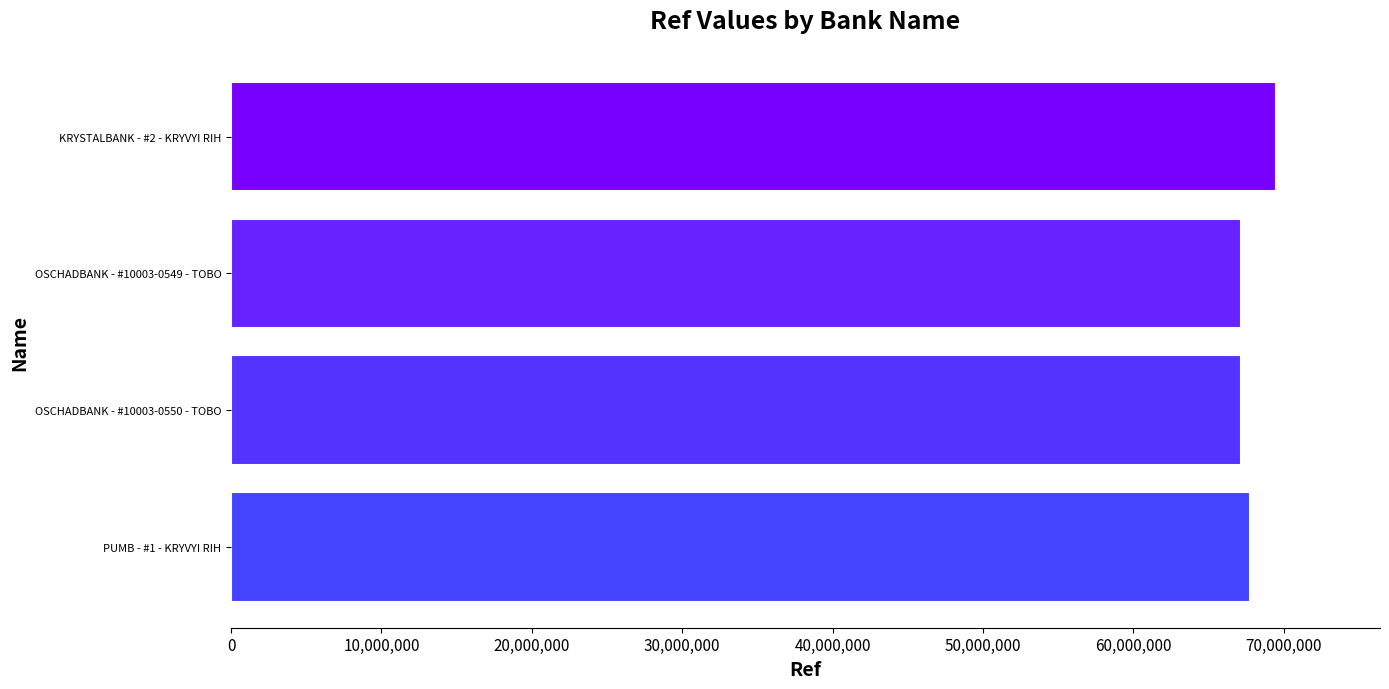

What is the sum of all values?

271472166